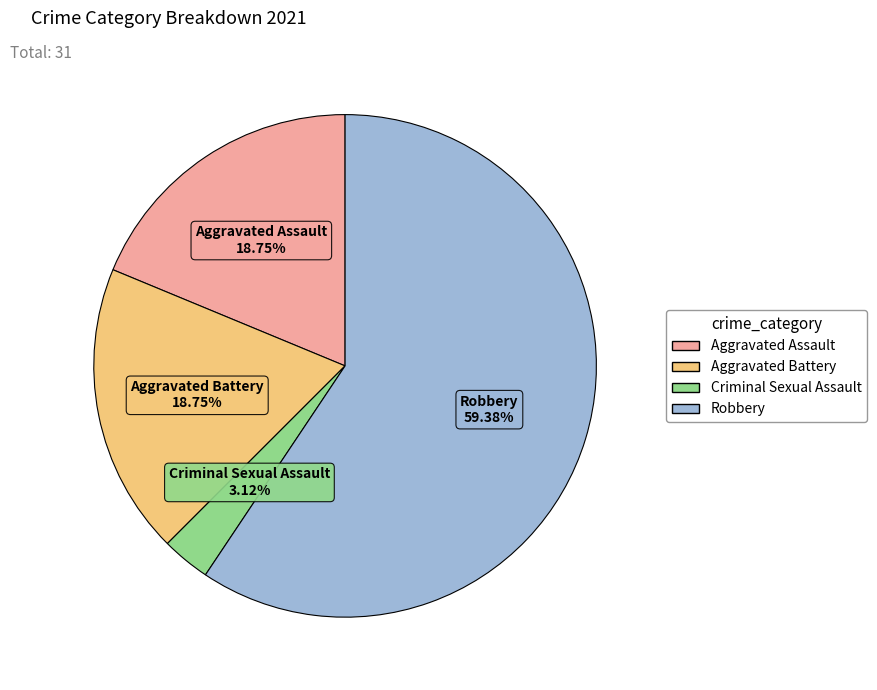

To the nearest percent, what is the combined percentage of Aggravated Battery and Criminal Sexual Assault?

22%